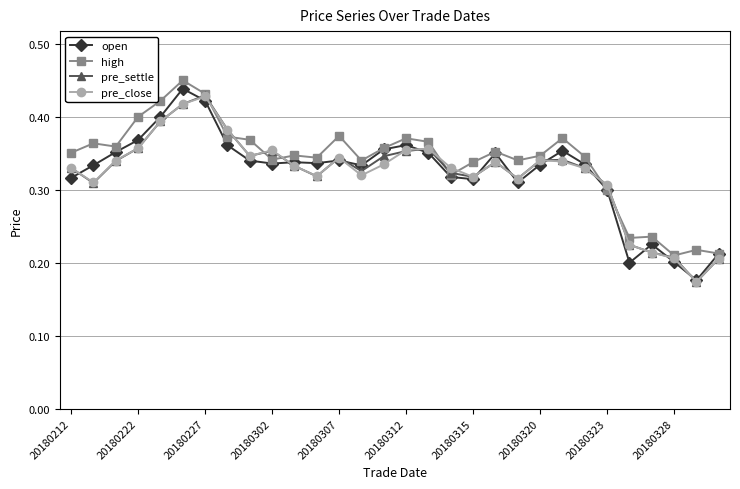

Count the pre_close values in the range 0 to 1.

30